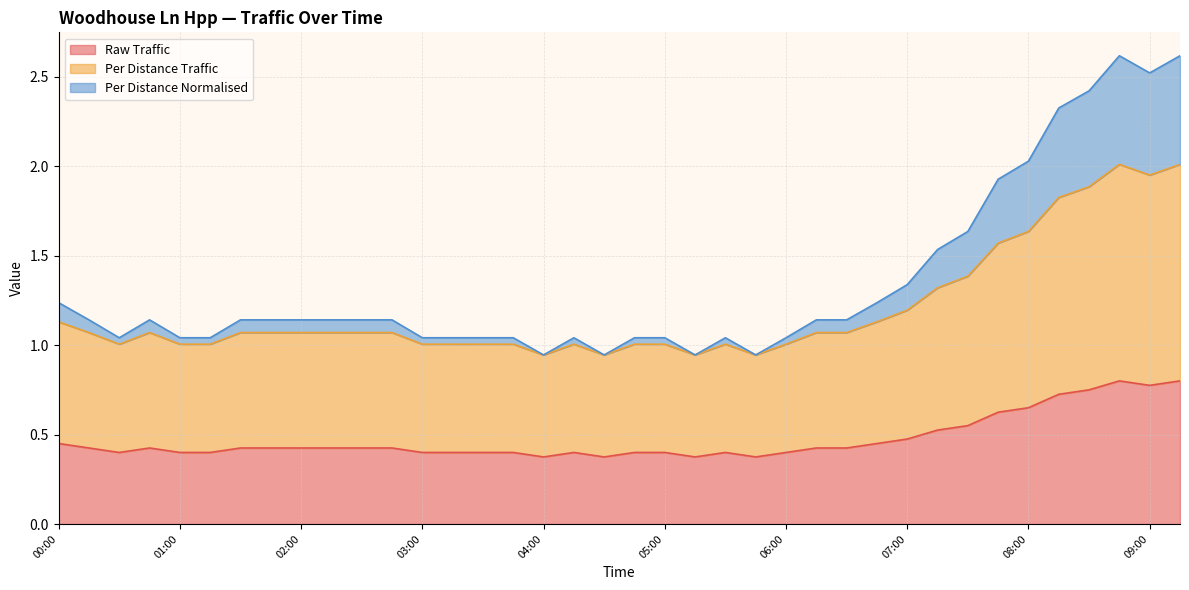

Reading left to right, what are all the values shown in this chart?

Raw Traffic: 0.5	0.4	0.4	0.4	0.4	0.4	0.4	0.4	0.4	0.4	0.4	0.4	0.4	0.4	0.4	0.4	0.4	0.4	0.4	0.4	0.4	0.4	0.4	0.4	0.4	0.4	0.4	0.5	0.5	0.5	0.6	0.6	0.7	0.7	0.8	0.8	0.8	0.8
Per Distance Traffic: 1.1	1.1	1.0	1.1	1.0	1.0	1.1	1.1	1.1	1.1	1.1	1.1	1.0	1.0	1.0	1.0	0.9	1.0	0.9	1.0	1.0	0.9	1.0	0.9	1.0	1.1	1.1	1.1	1.2	1.3	1.4	1.6	1.6	1.8	1.9	2.0	1.9	2.0
Per Distance Normalised: 1.2	1.1	1.0	1.1	1.0	1.0	1.1	1.1	1.1	1.1	1.1	1.1	1.0	1.0	1.0	1.0	0.9	1.0	0.9	1.0	1.0	0.9	1.0	0.9	1.0	1.1	1.1	1.2	1.3	1.5	1.6	1.9	2.0	2.3	2.4	2.6	2.5	2.6